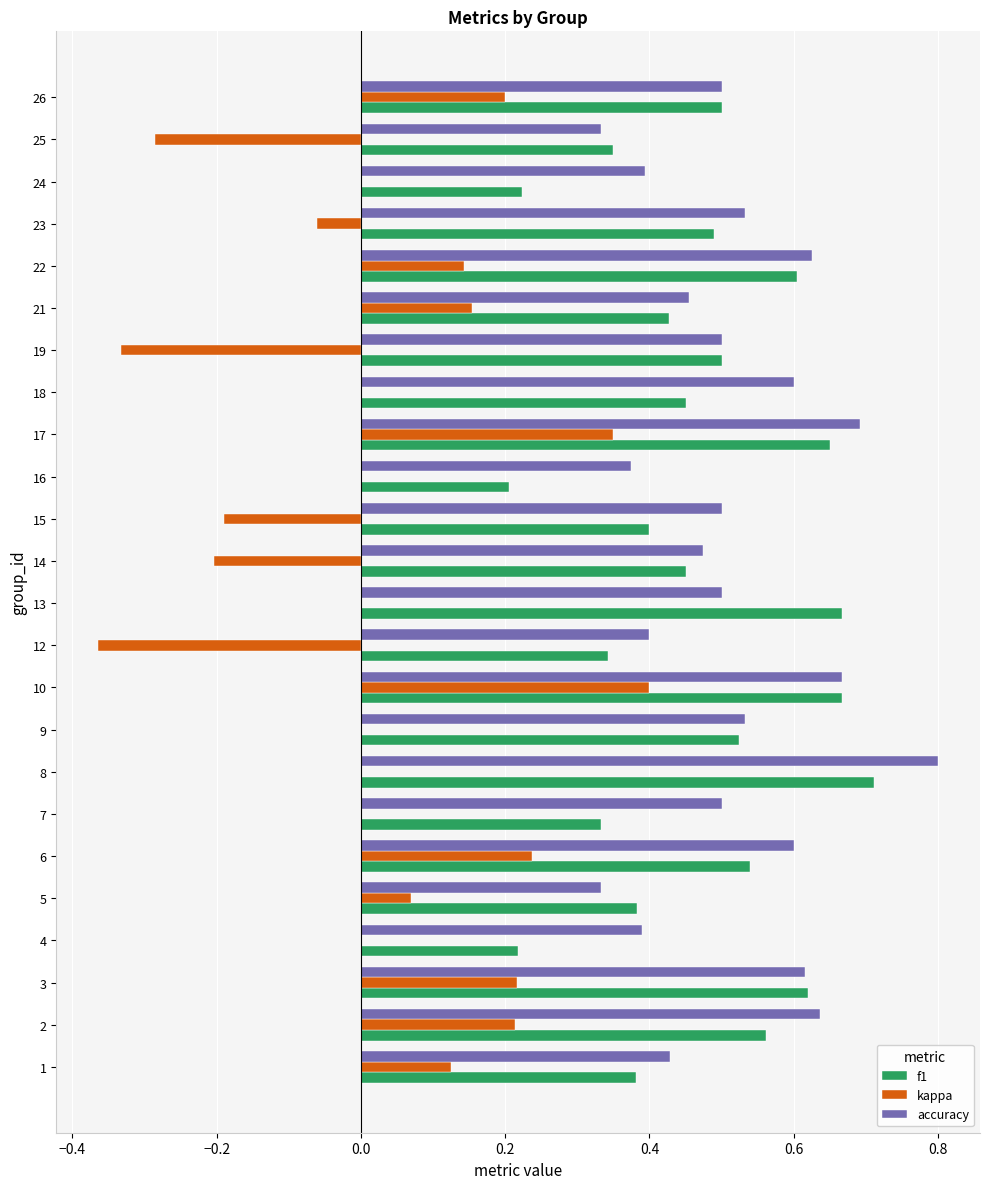

Between 1 and 25, which series saw the biggest shift?

kappa